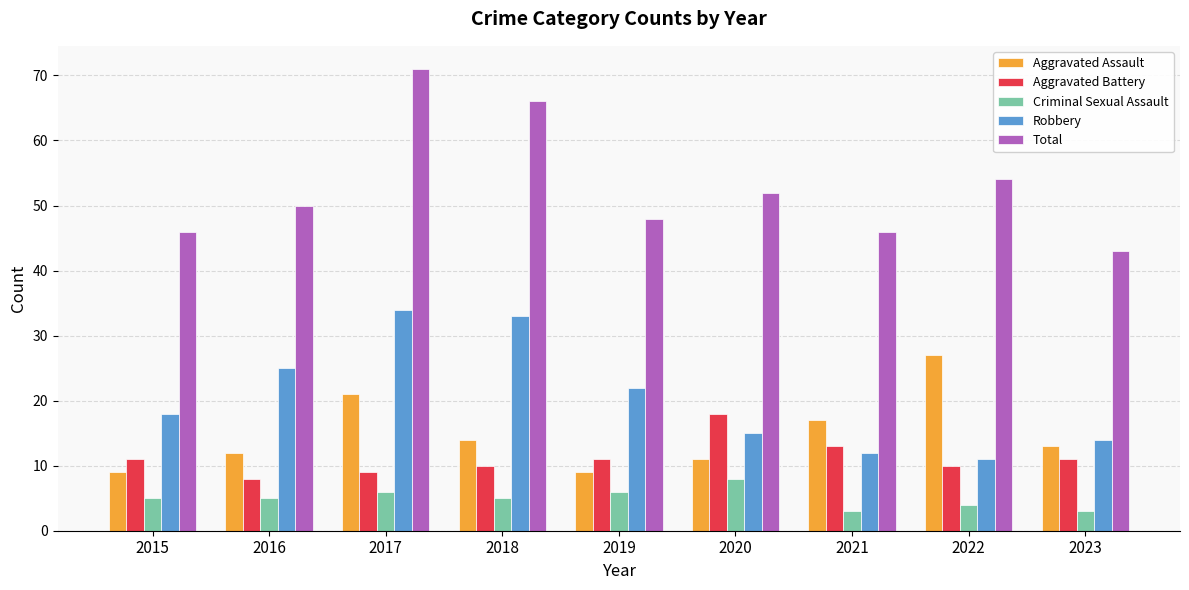

What are all the series names shown in the legend?

Aggravated Assault, Aggravated Battery, Criminal Sexual Assault, Robbery, Total